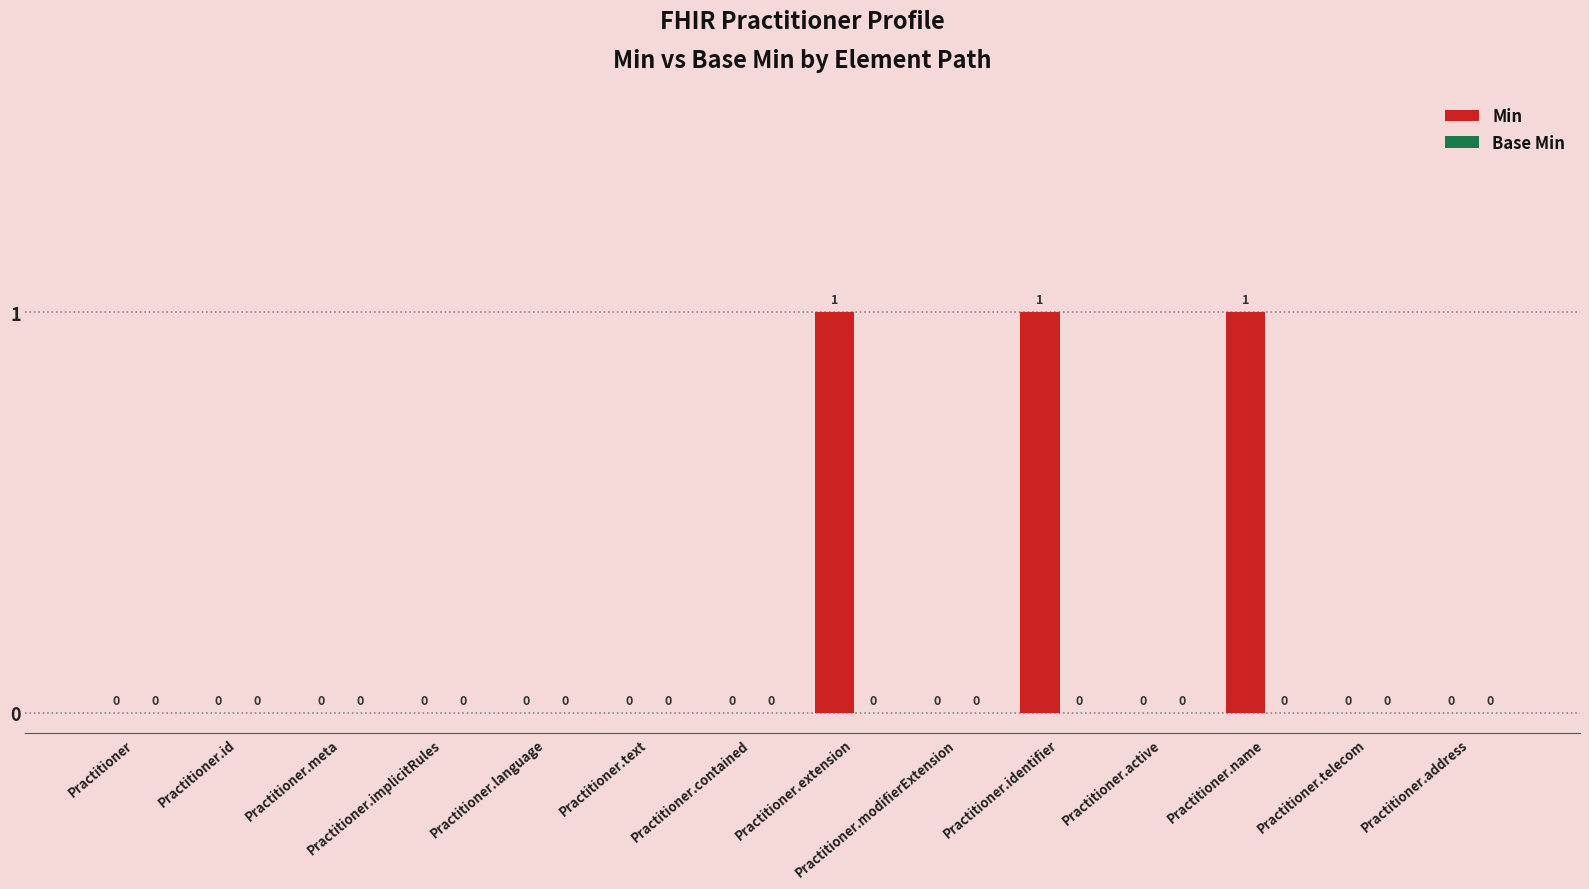

Which has a higher value, Practitioner.identifier or Practitioner?

Practitioner.identifier